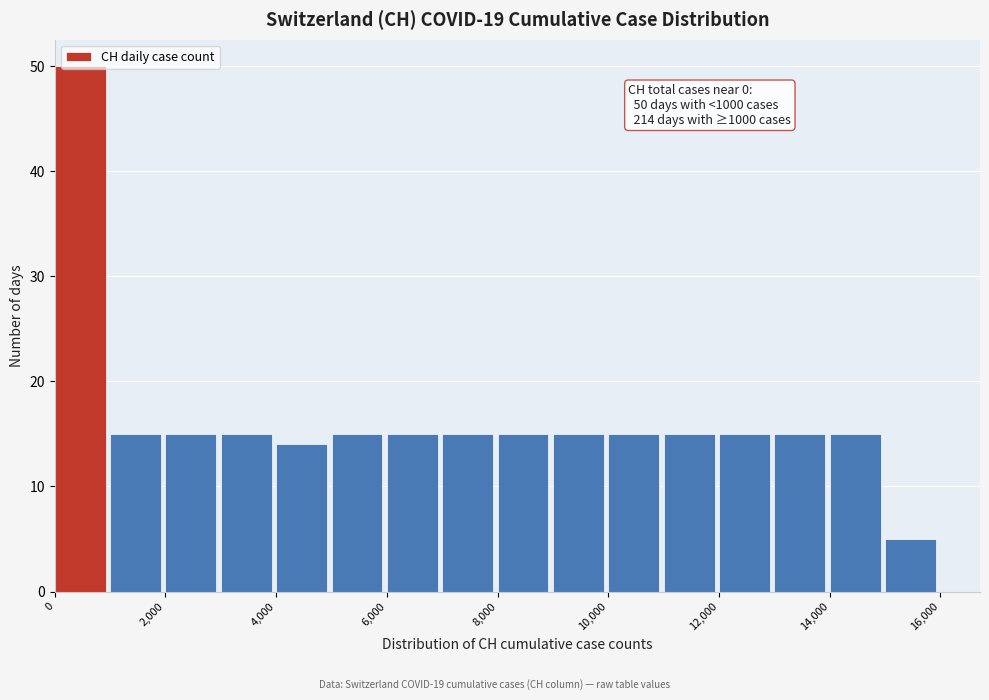

Over which range of the x-axis is the bar tallest?

0 to 1000